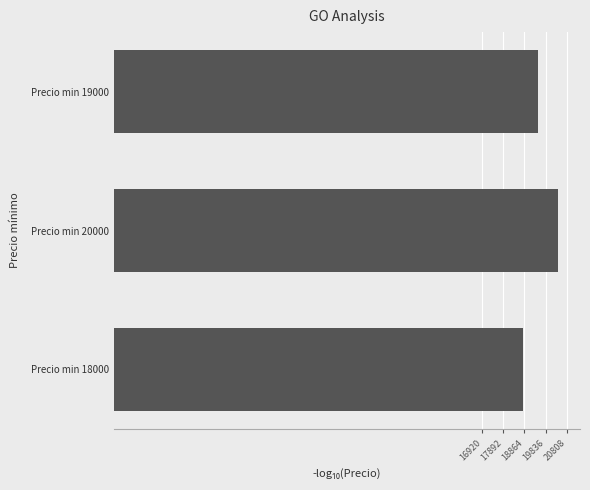

What is the change in value from Precio min 20000 to Precio min 19000?

-900